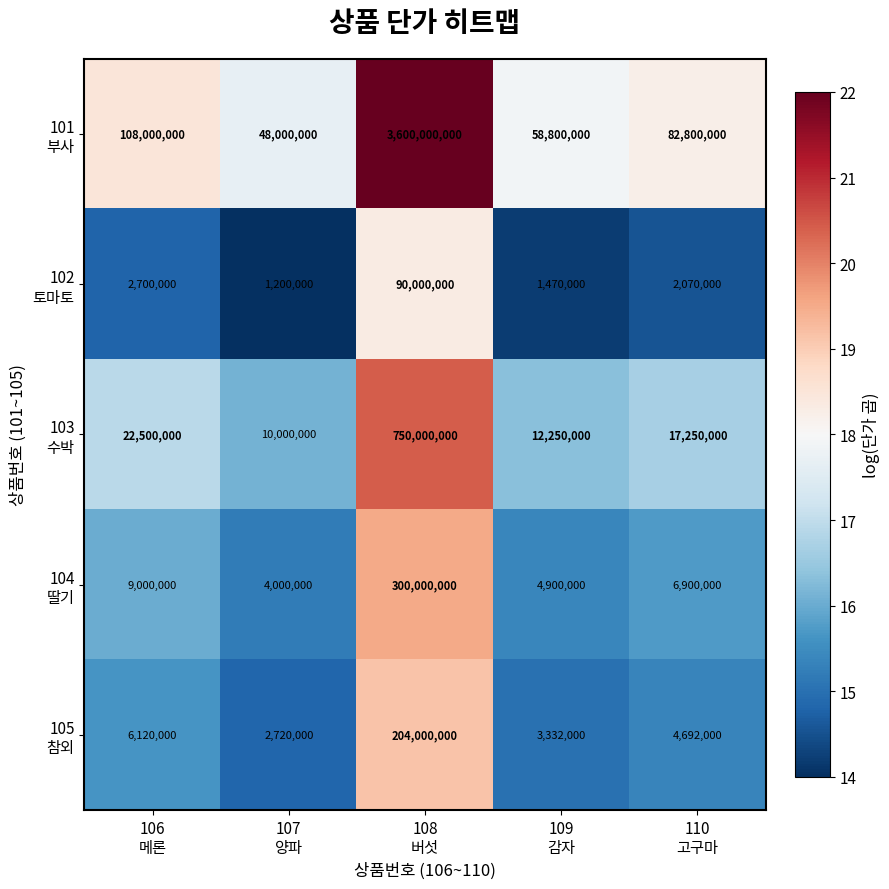

At how many categories does at least one series exceed 38616211?

5